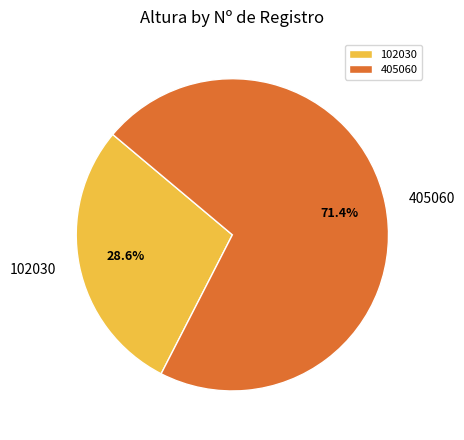

Is it true that 102030 is 17% of the pie?

False